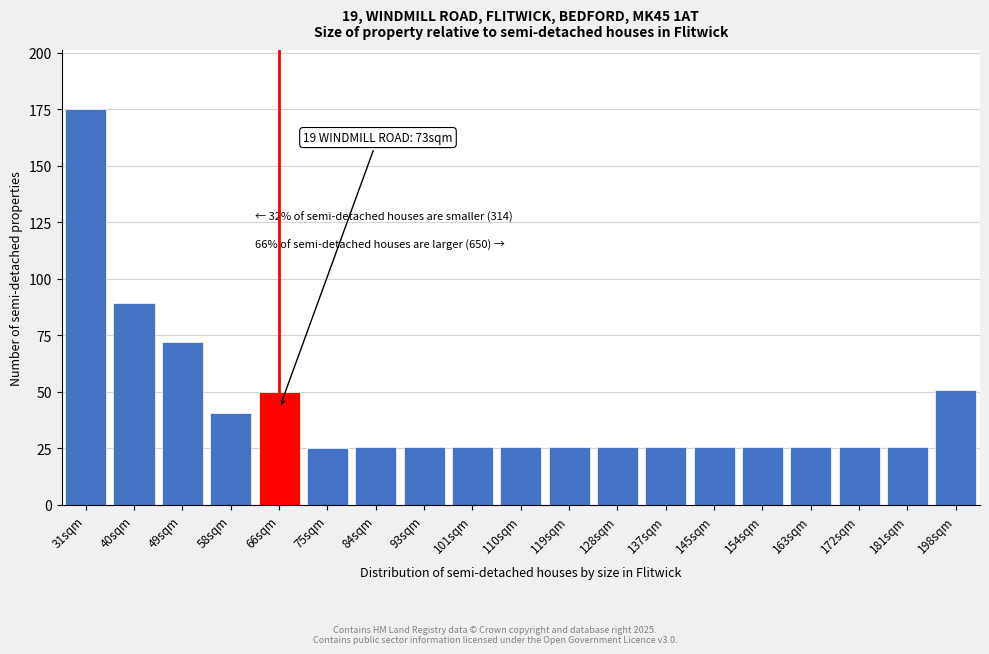

What position from the right is 84sqm?

13